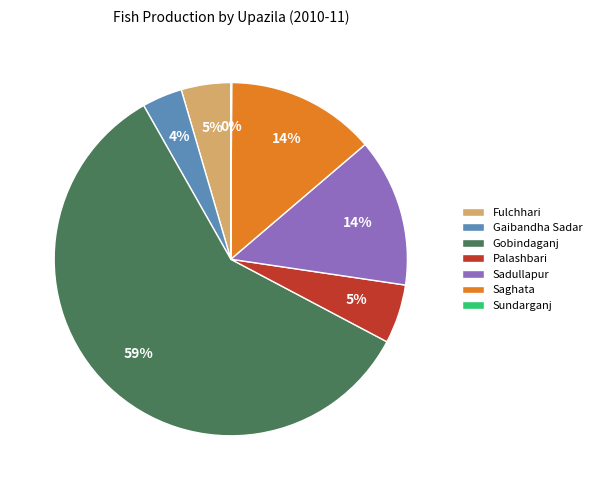

What is the largest slice in the pie chart?

Gobindaganj